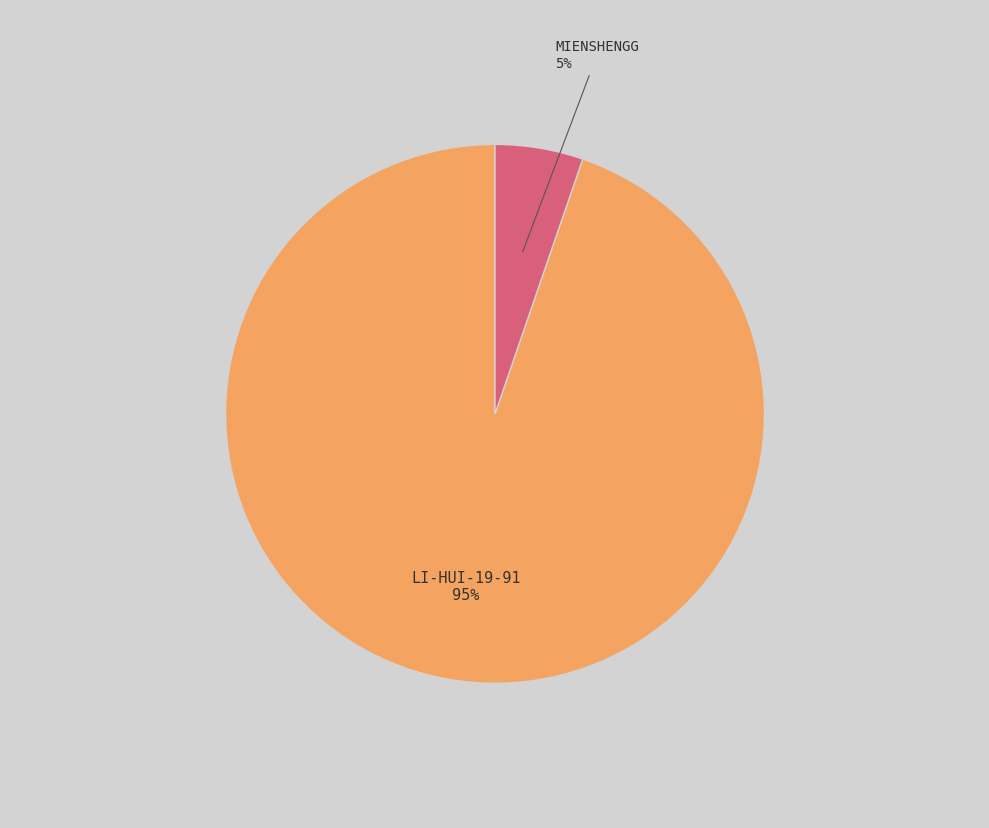

To the nearest percent, what is the average slice percentage?

50%